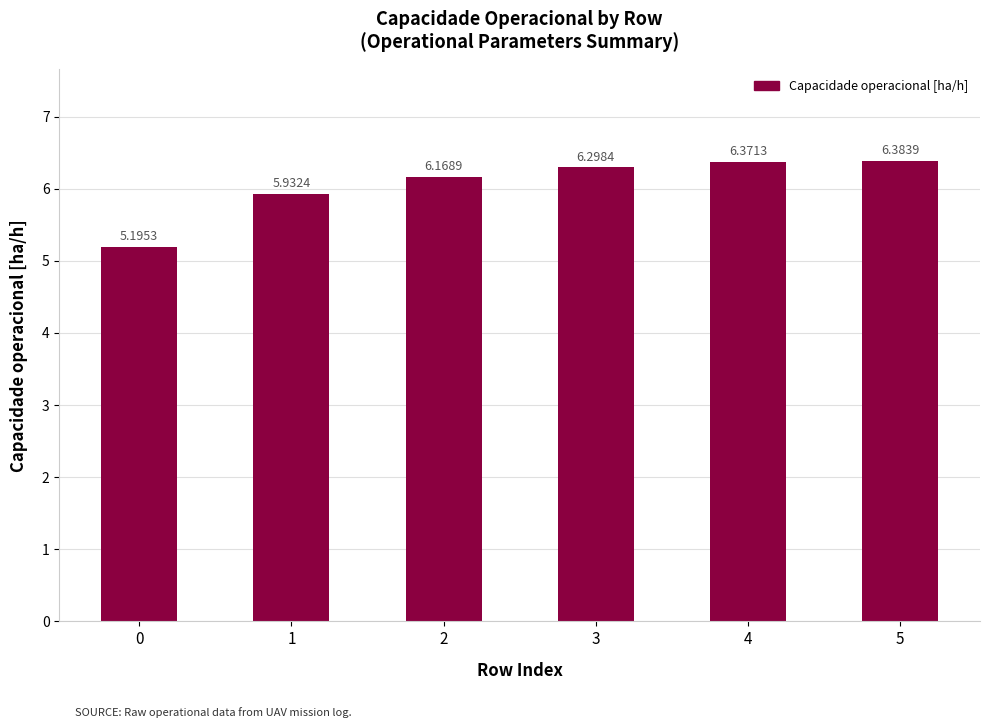

How many data points are above 6?

4